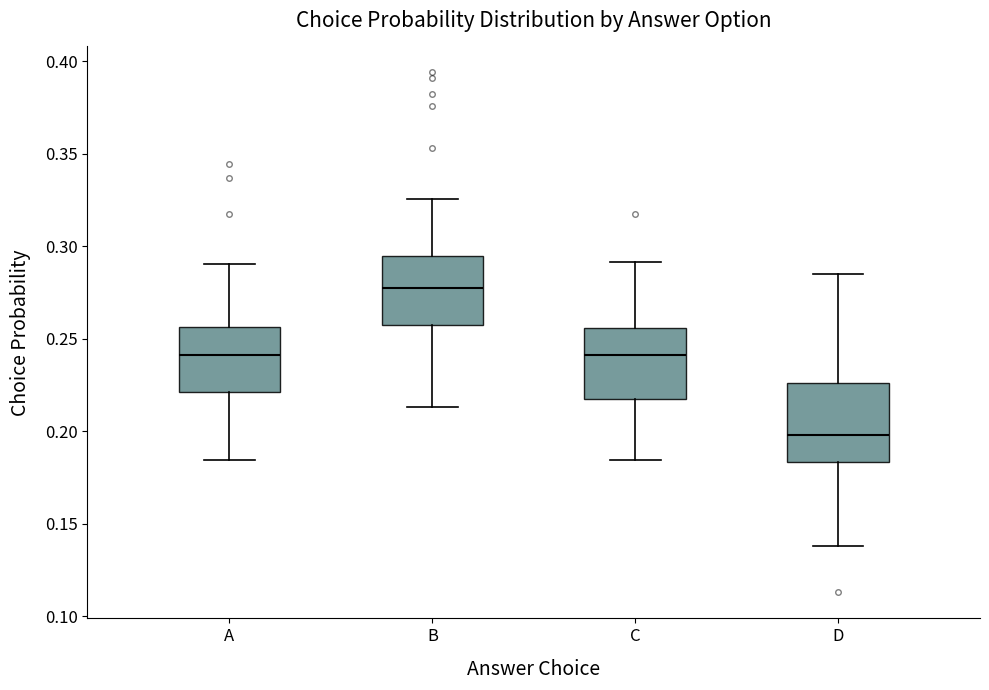

Reading left to right, transcribe this box plot: for each box, give where its median line is, the range the box spans, and where its two whiskers end, as read against the y-axis. The values are not printed on the chart, so give them approximately, as read against the axis.

A: median 0.240, box 0.220 to 0.255, whiskers 0.185 to 0.290
B: median 0.280, box 0.255 to 0.295, whiskers 0.215 to 0.325
C: median 0.240, box 0.220 to 0.255, whiskers 0.185 to 0.290
D: median 0.200, box 0.185 to 0.225, whiskers 0.140 to 0.285